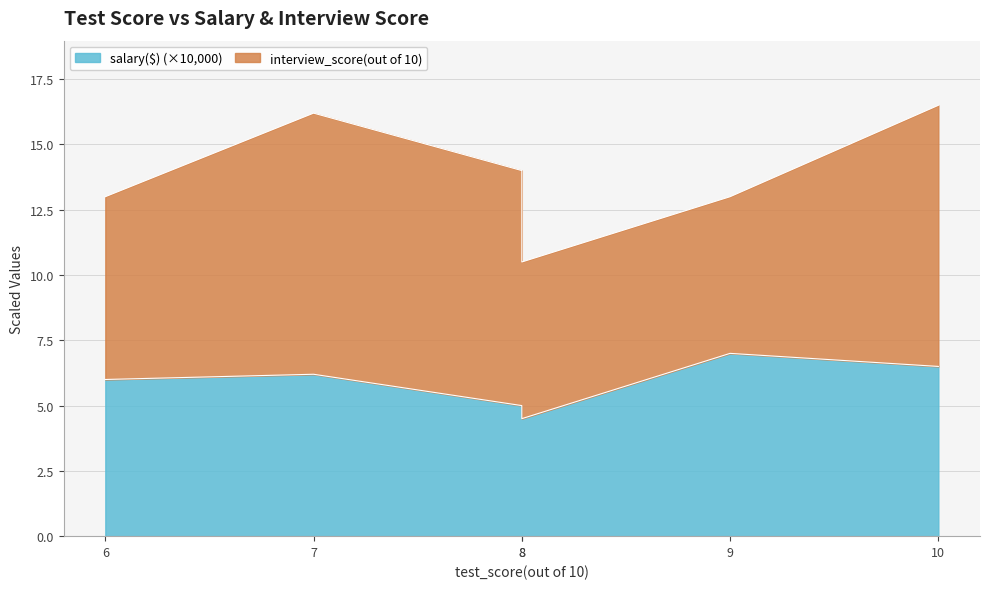

List the labels in order of value, largest first.

9, 10, 7, 6, 8, 8